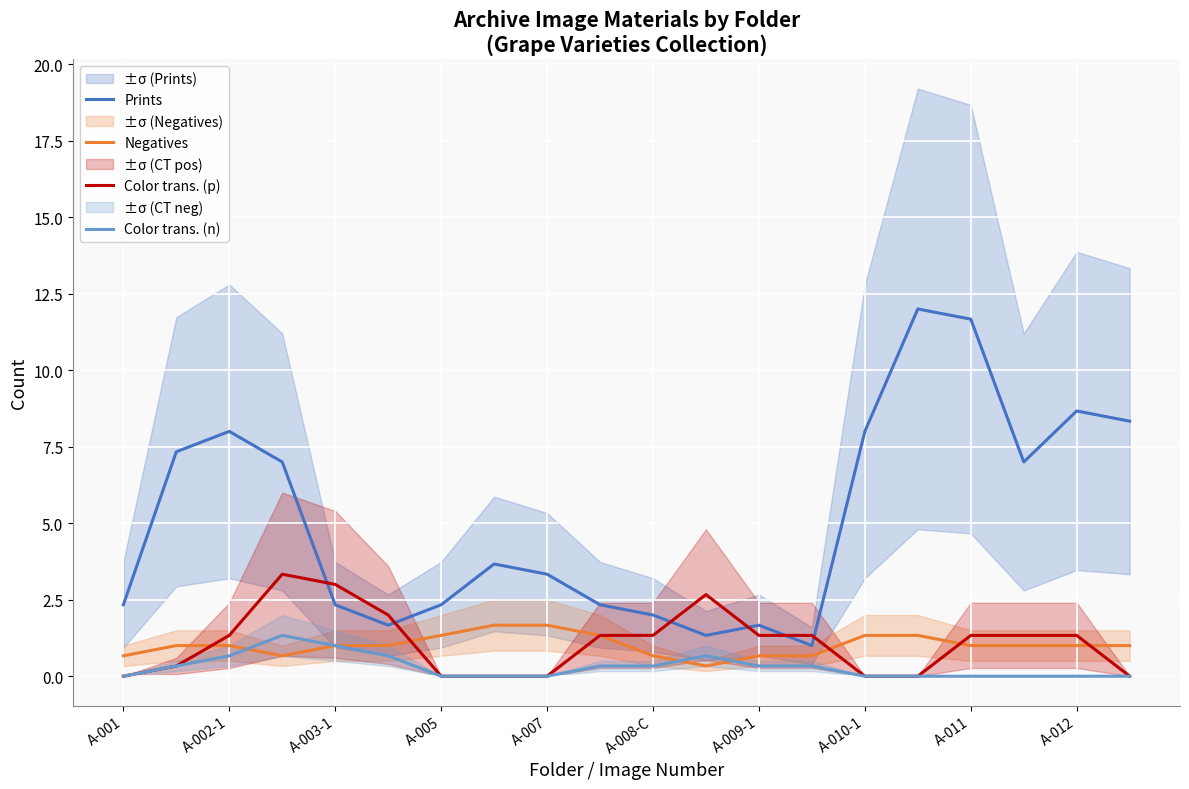

Which label corresponds to the smallest value in the chart?

A-001